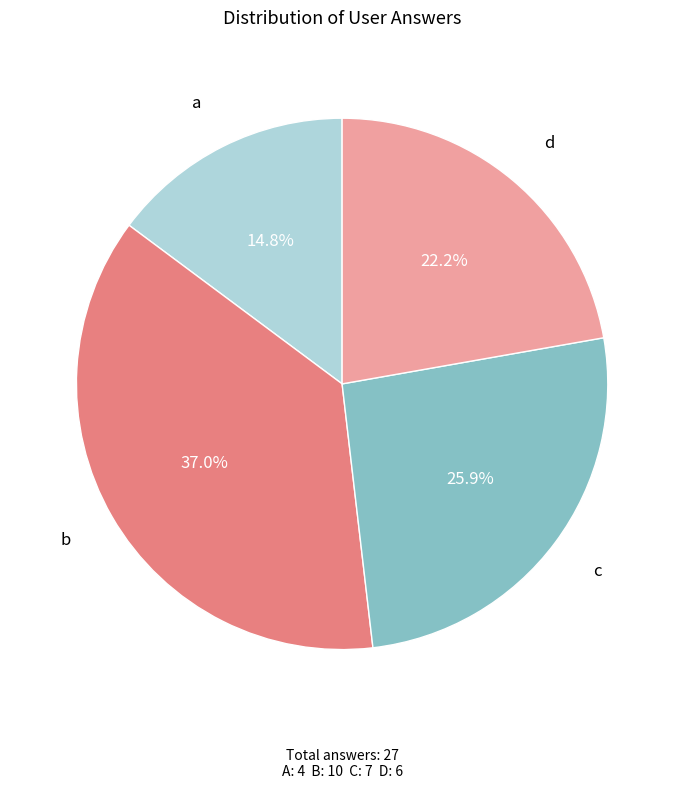

Does any single category account for the majority?

No